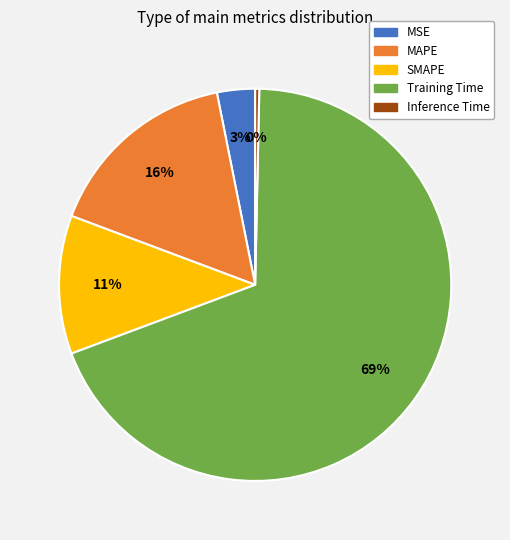

Which category has the smallest portion of the pie?

Inference Time